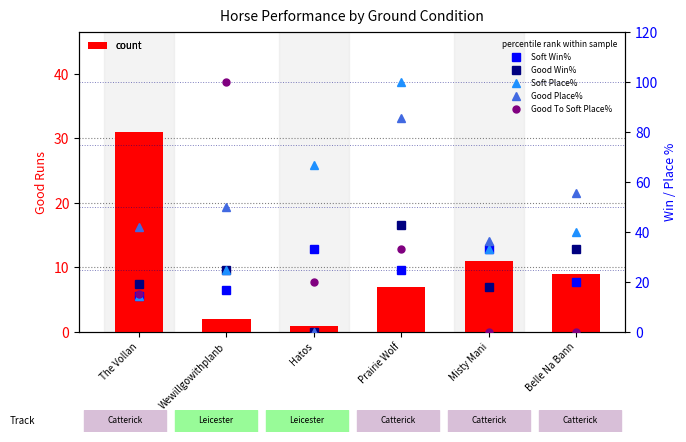

How many values in Good To Soft Place% are above zero?

4